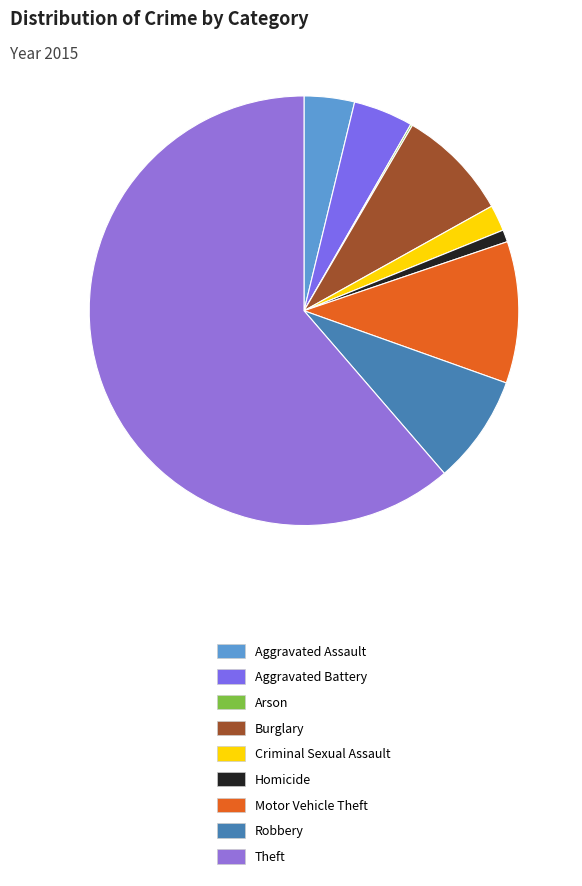

Rank the categories by value from highest to lowest.

Theft, Motor Vehicle Theft, Burglary, Robbery, Aggravated Battery, Aggravated Assault, Criminal Sexual Assault, Homicide, Arson